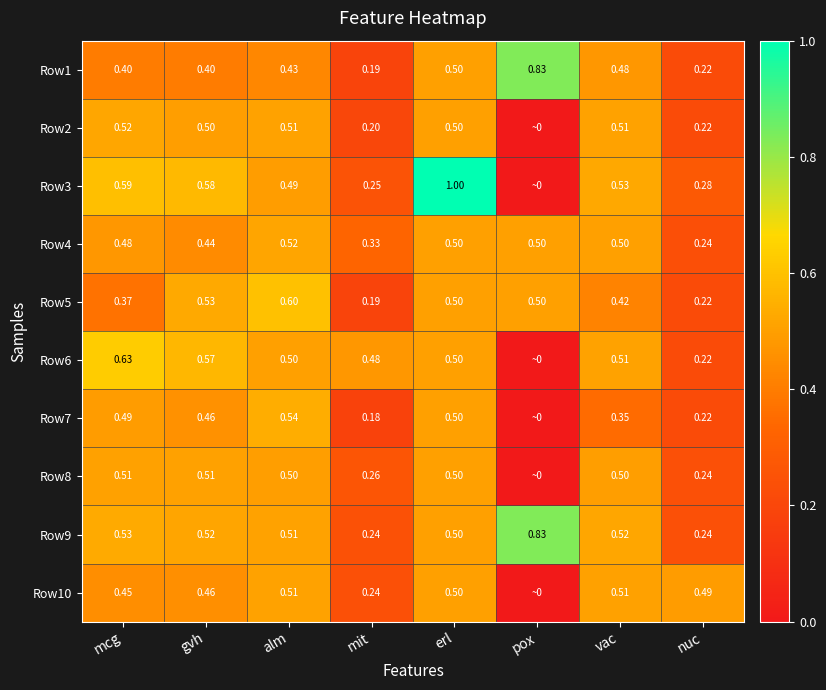

What is the greatest value displayed?

1.0